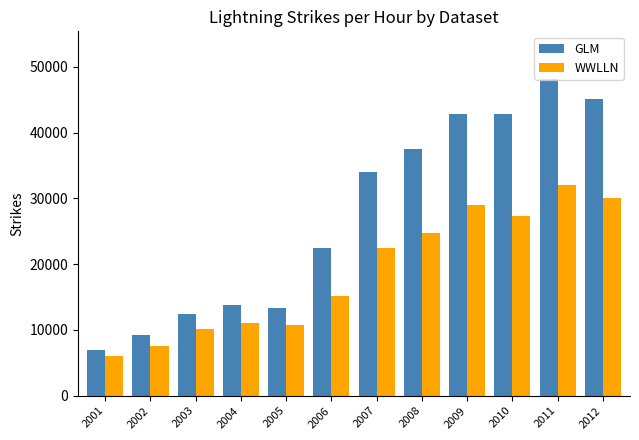

The WWLLN series shows 12029.1 at 2002. True or false?

False